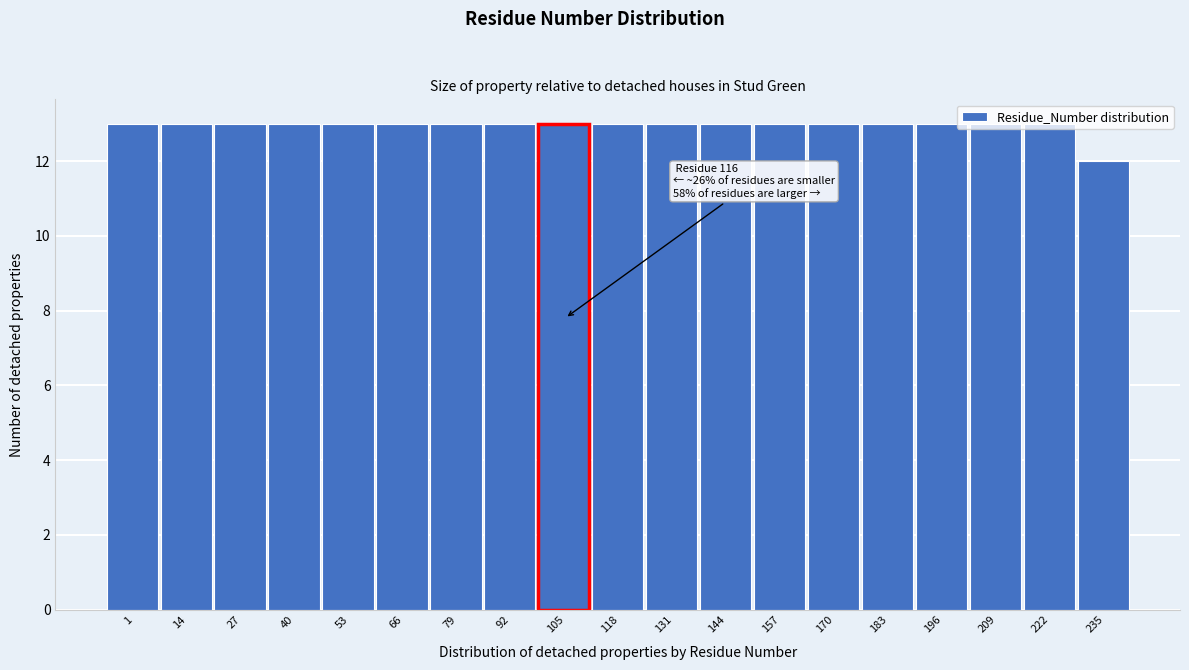

What is the ratio of the value at 196 to the value at 27?

1.0